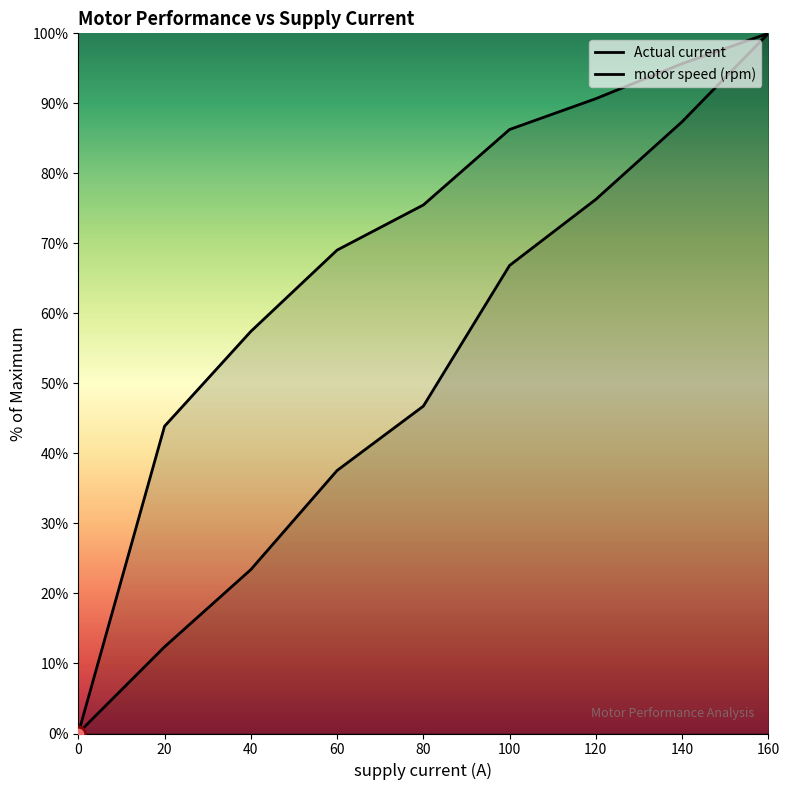

What are all the series names shown in the legend?

Actual current, motor speed (rpm)